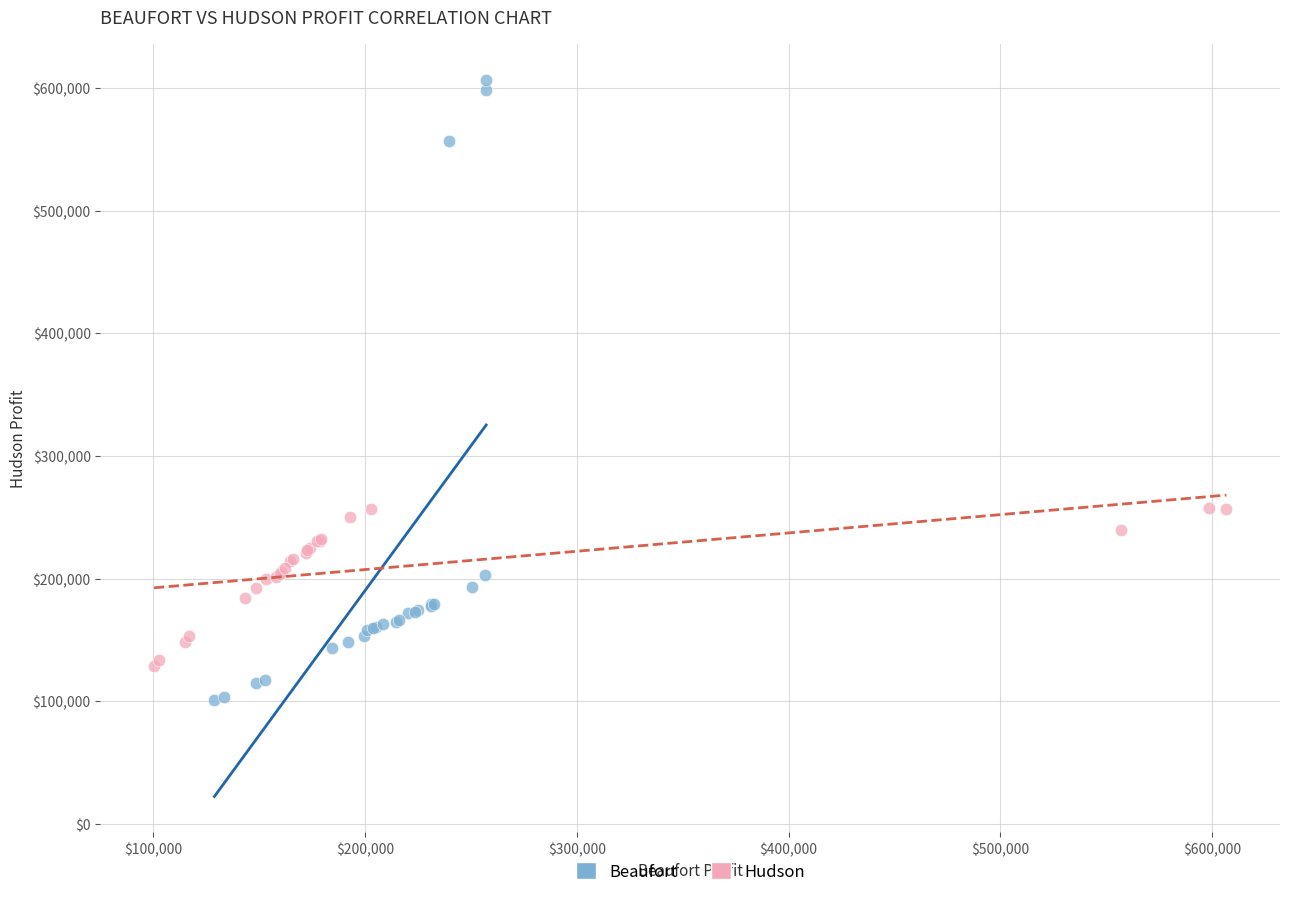

Which series contains the lowest Y value?

Beaufort